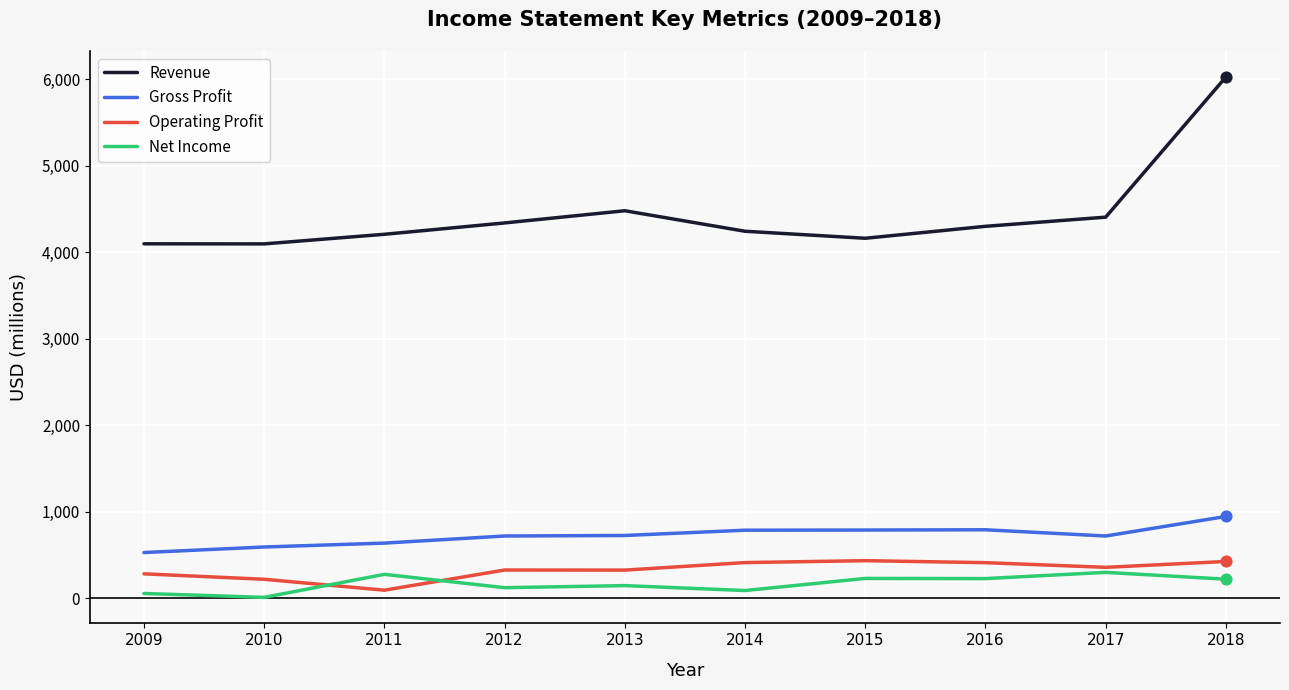

At how many categories does at least one series exceed 1793?

10